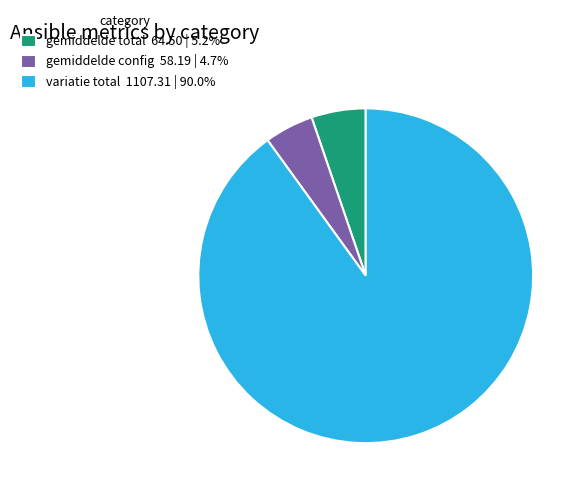

Do variatie total 1107.31 | 90.0% and gemiddelde config 58.19 | 4.7% together represent more than half of the pie?

Yes